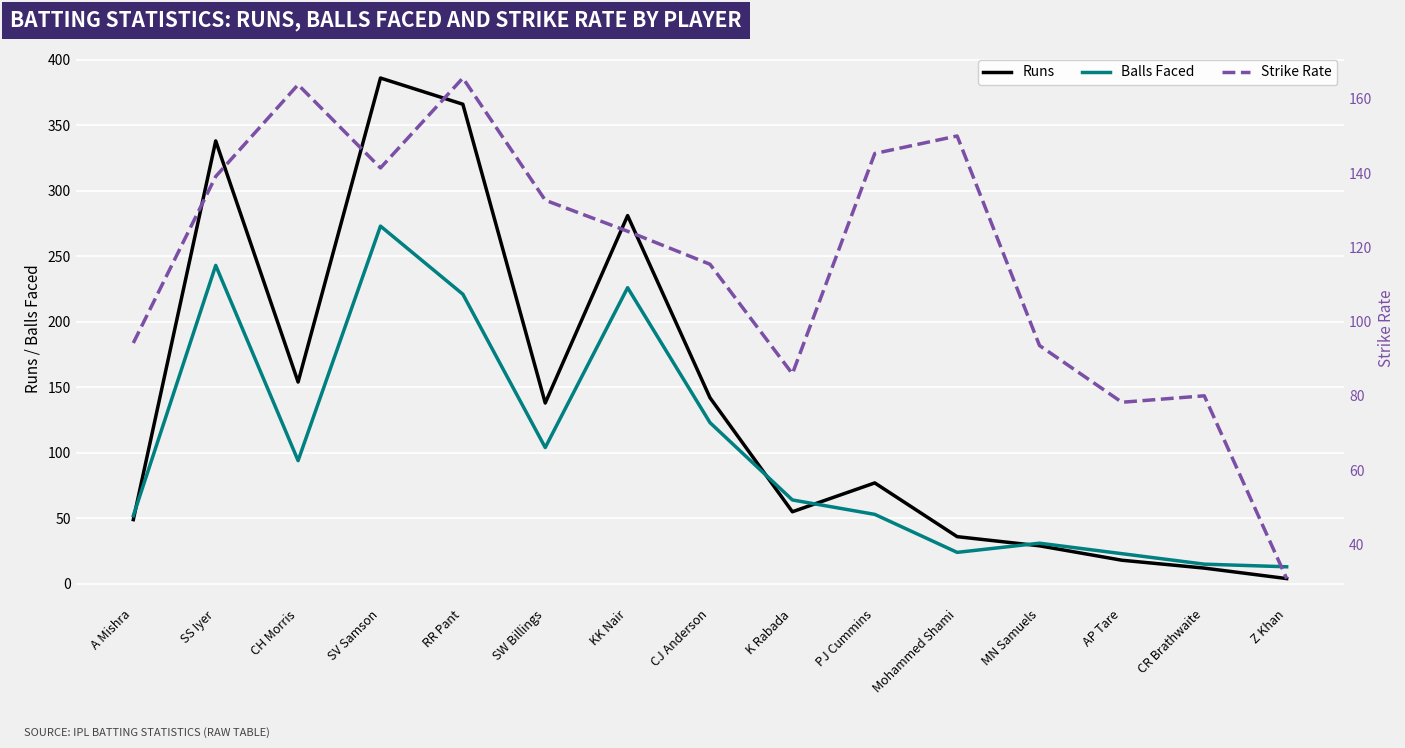

At which label does Balls Faced first exceed 64?

SS Iyer